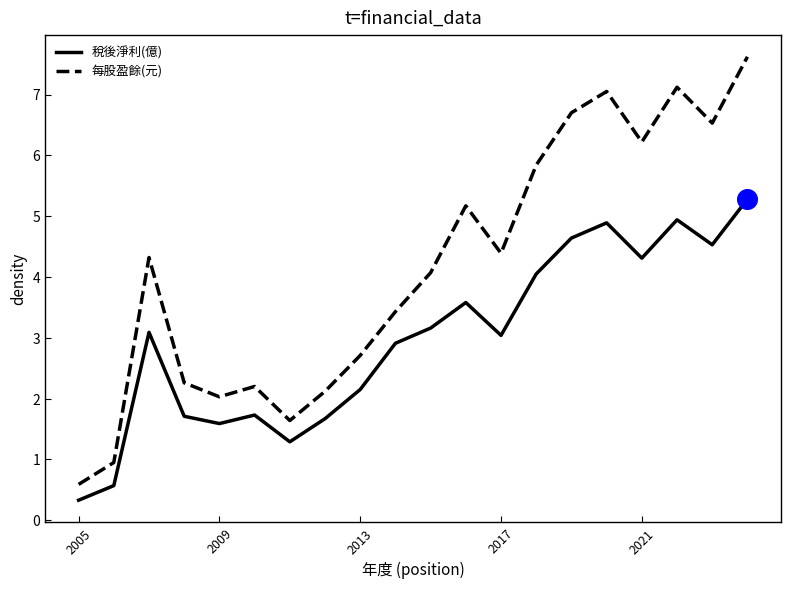

At how many categories does at least one series exceed 4?

11